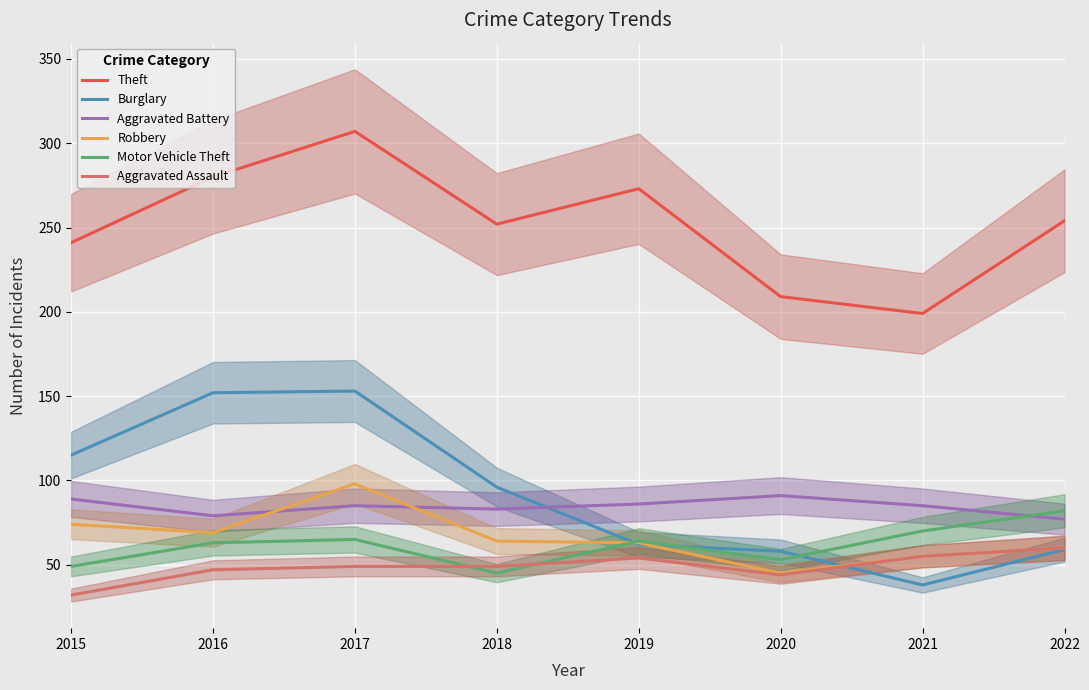

Reading left to right, extract all data points from this chart.

Theft: 241	280	307	252	273	209	199	254
Burglary: 115	152	153	96	62	58	38	59
Aggravated Battery: 89	79	85	83	86	91	85	77
Robbery: 74	69	98	64	63	45	55	60
Motor Vehicle Theft: 49	63	65	45	64	53	70	82
Aggravated Assault: 32	47	49	49	54	44	55	60